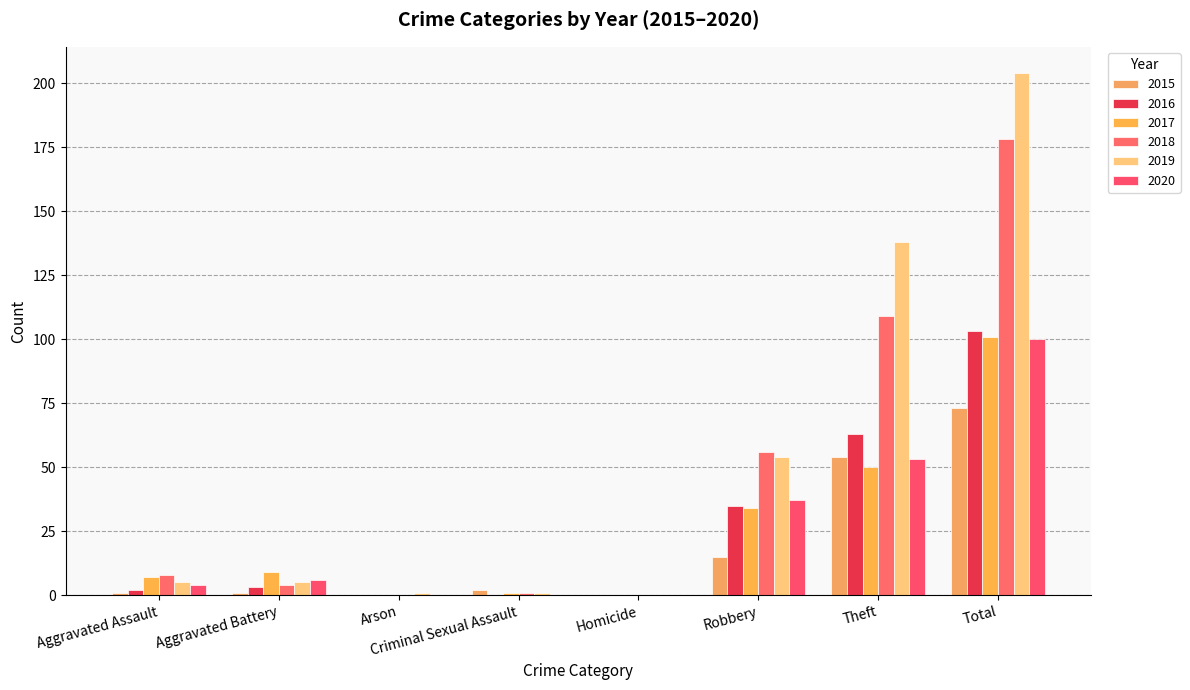

List the labels in order of 2020 value, largest first.

Total, Theft, Robbery, Aggravated Battery, Aggravated Assault, Arson, Criminal Sexual Assault, Homicide